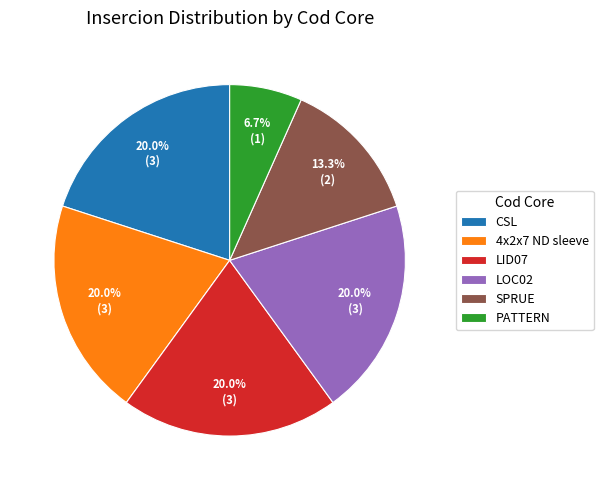

What percentage is the 4x2x7 ND sleeve slice, to the nearest percent?

20%